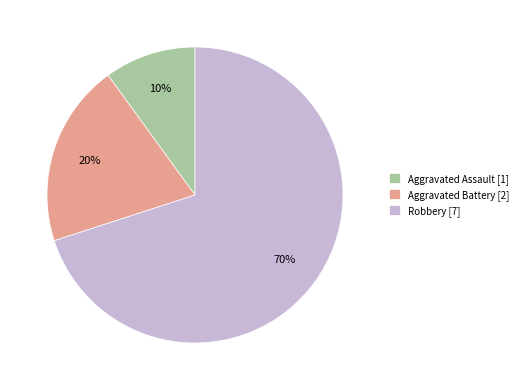

How many slices are in this pie chart?

3